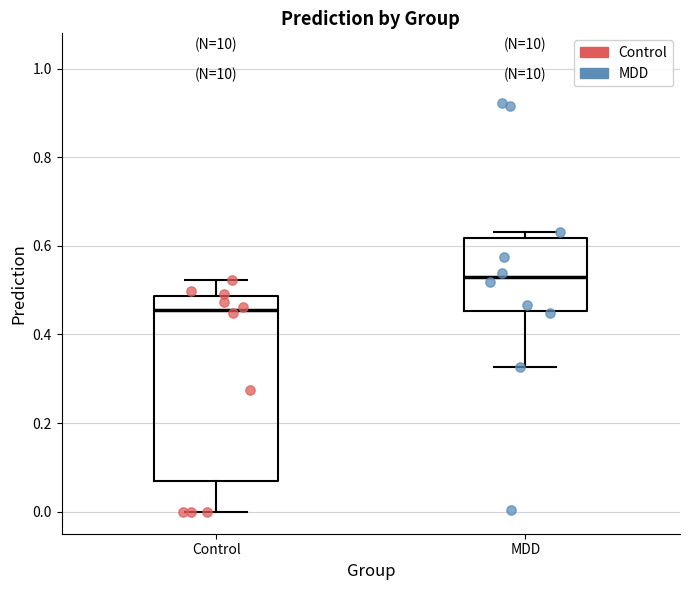

Reading left to right, transcribe this box plot: for each box, give where its median line is, the range the box spans, and where its two whiskers end, as read against the y-axis. The values are not printed on the chart, so give them approximately, as read against the axis.

Control: median 0.46, box 0.06 to 0.48, whiskers 0.00 to 0.52
MDD: median 0.52, box 0.46 to 0.62, whiskers 0.32 to 0.64